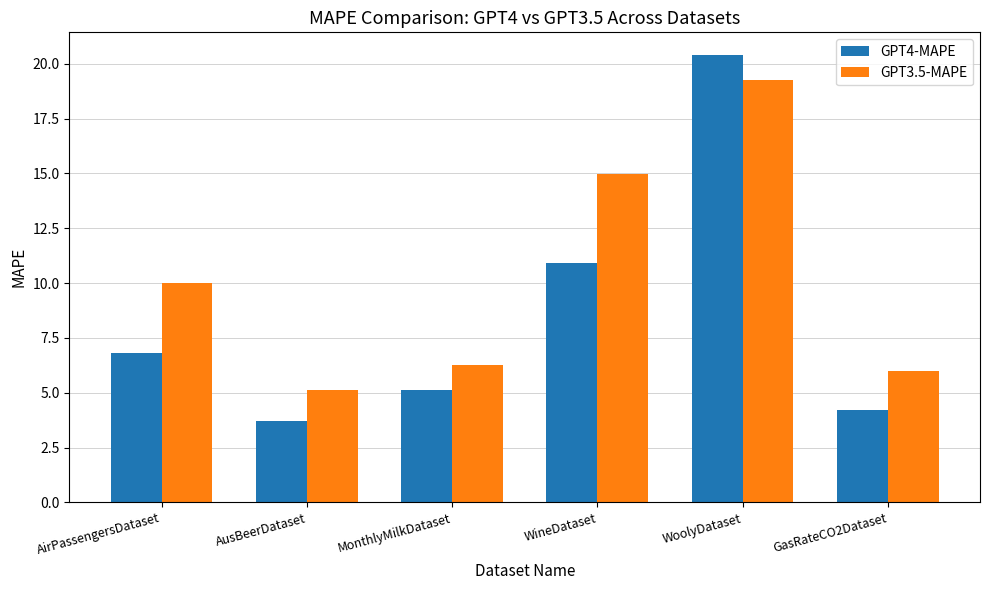

Where does the GPT4-MAPE series first go above 6?

AirPassengersDataset